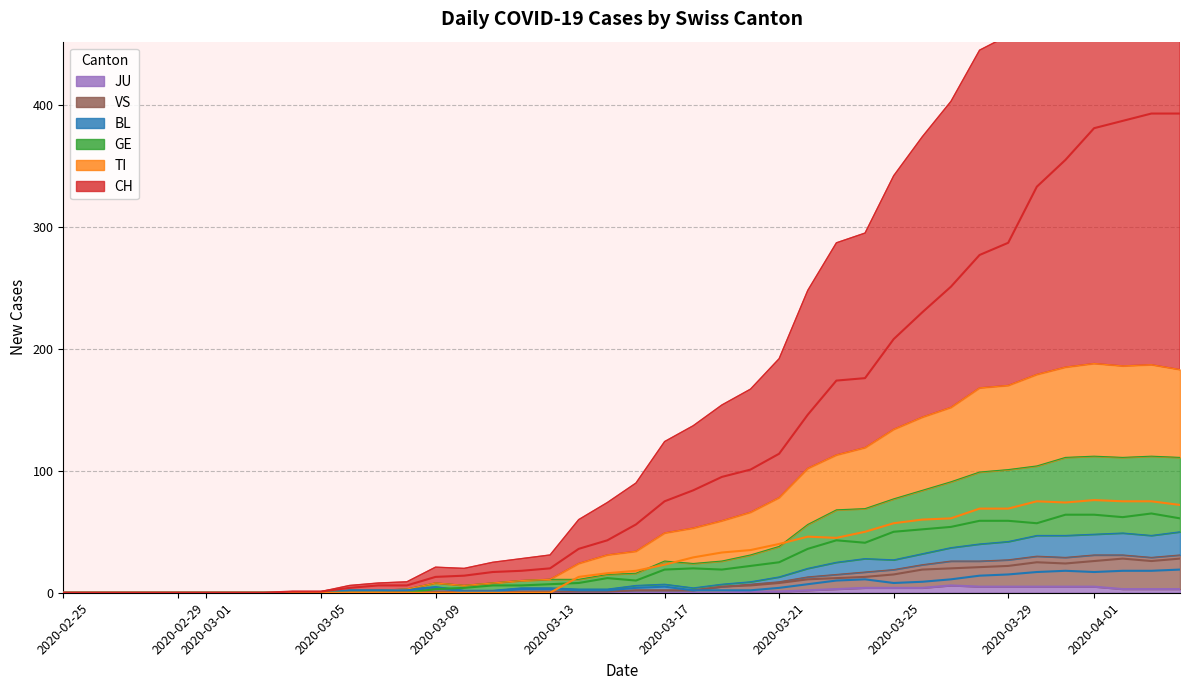

The BL series shows 1 at 19. True or false?

False